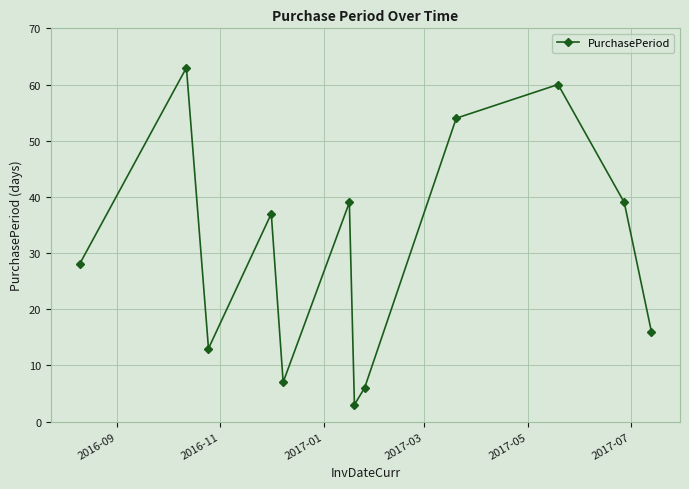

What is the greatest value displayed?

63